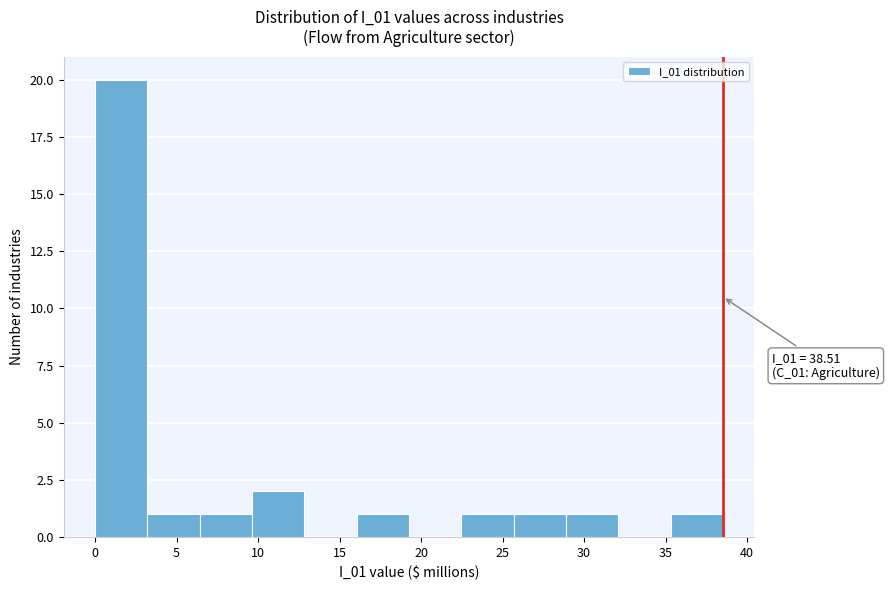

Which range on the x-axis has the tallest bar?

0.0 to 3.0